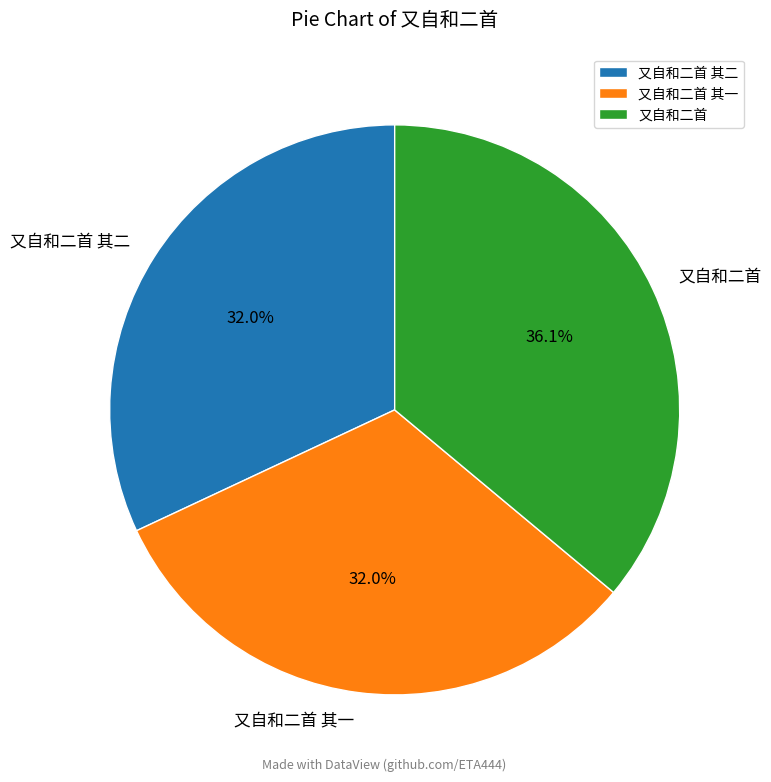

Which slice is the largest?

又自和二首